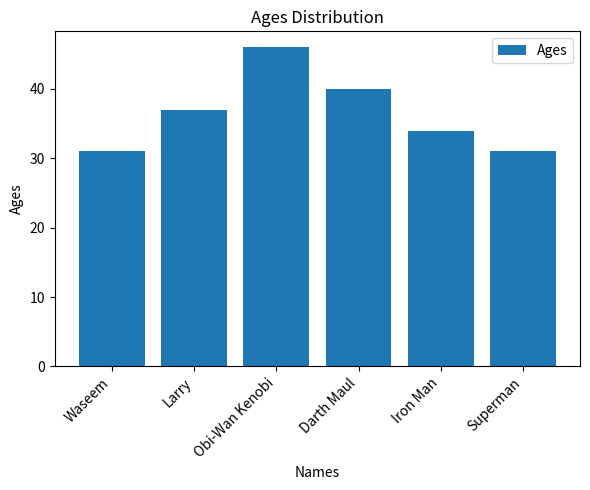

Reading left to right, what are all the values shown in this chart?

Waseem=31	Larry=37	Obi-Wan Kenobi=46	Darth Maul=40	Iron Man=34	Superman=31